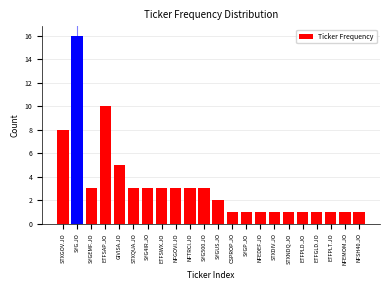

Reading left to right, what are all the values shown in this chart?

8	16	3	10	5	3	3	3	3	3	3	2	1	1	1	1	1	1	1	1	1	1